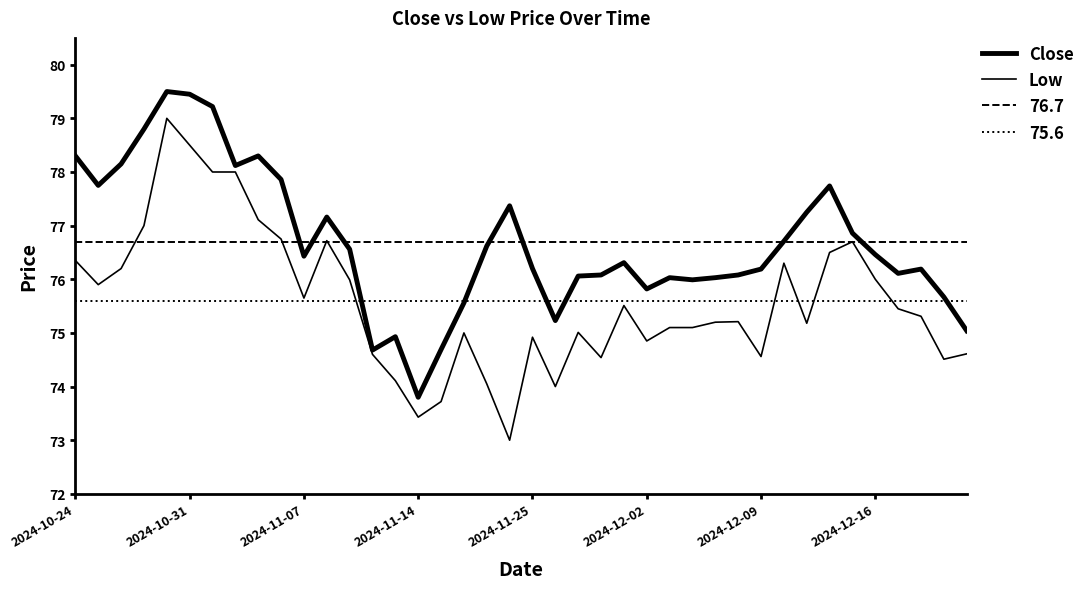

True or false: Close and Low cross at least once.

False